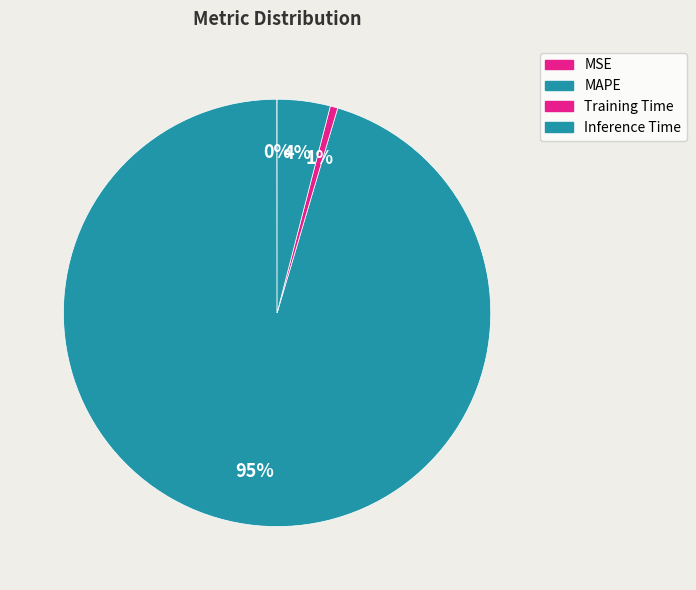

What portion of the pie excludes Training Time?

99.4%